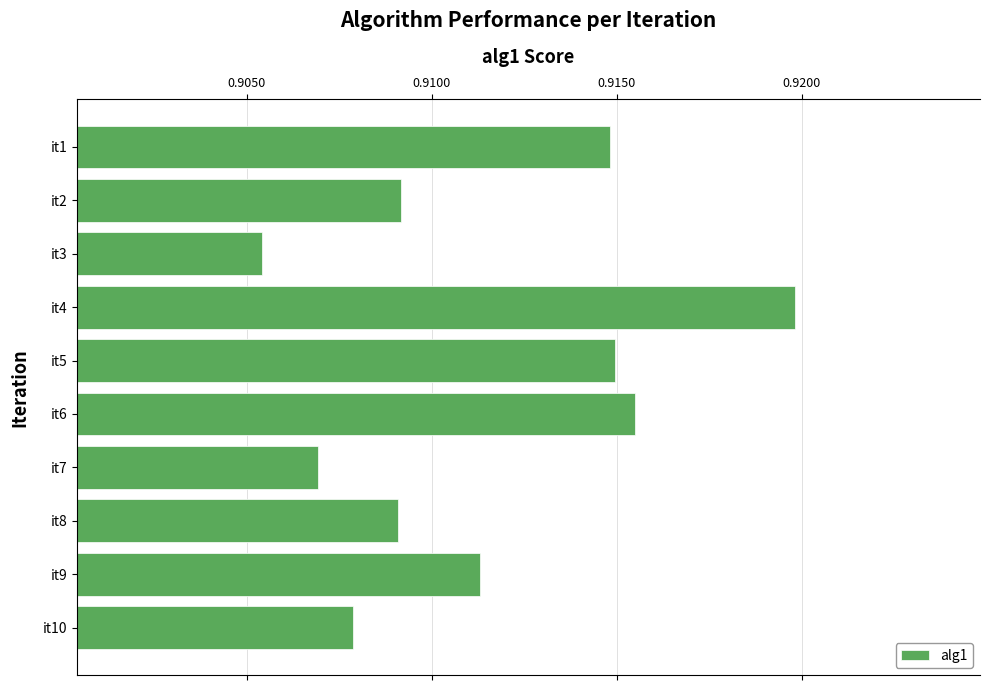

At which category does the chart reach its minimum across all series?

it3